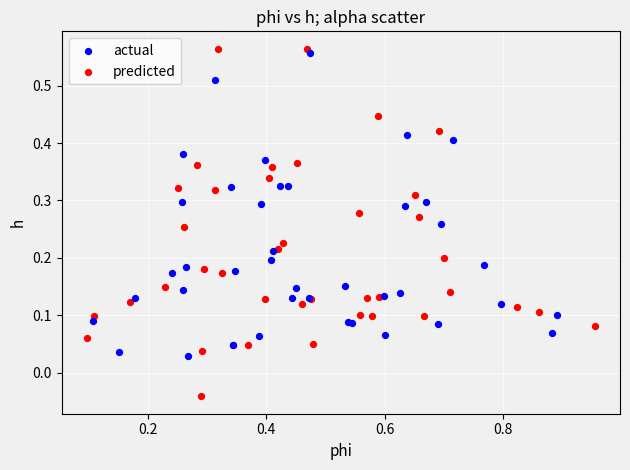

Which series contains the highest Y value?

predicted